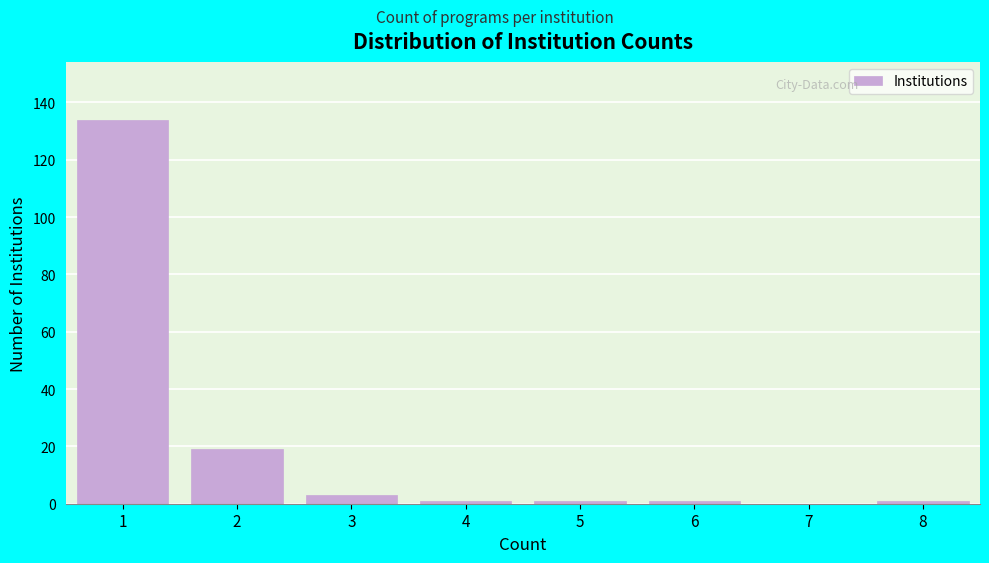

Reading left to right, transcribe all the data shown in this chart.

1=134	2=19	3=3	4=1	5=1	6=1	7=0	8=1